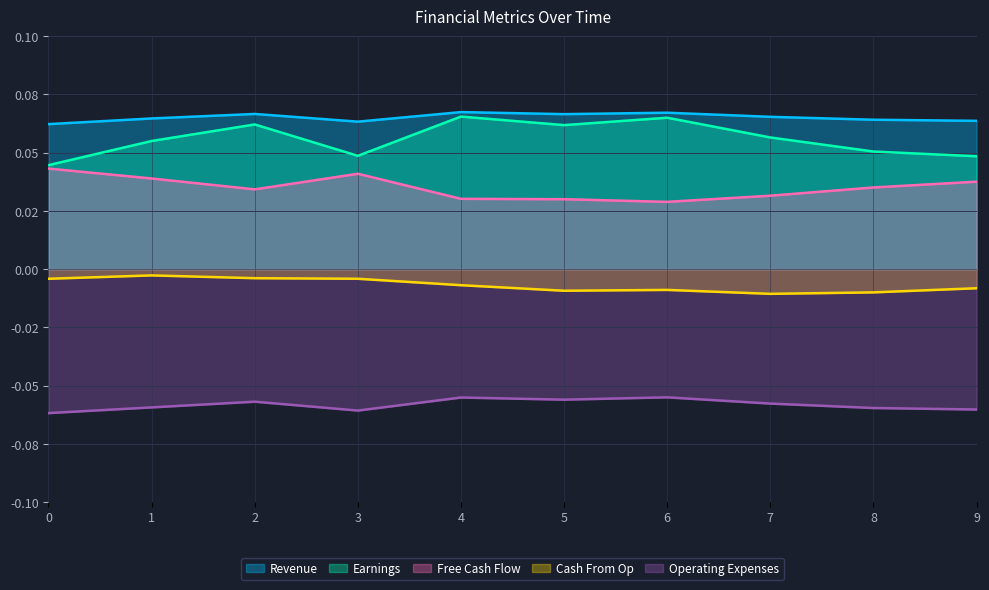

What is the approximate value of Earnings at 8?

0.1